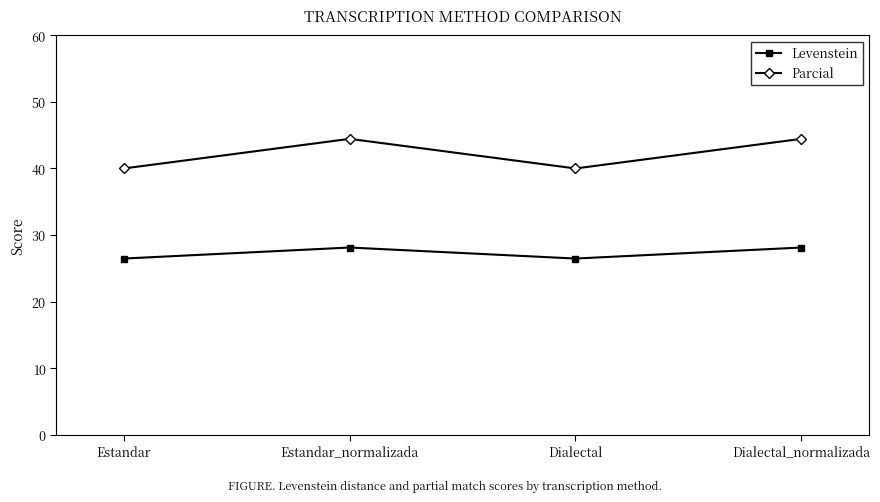

Which series has the largest total across all categories?

Parcial